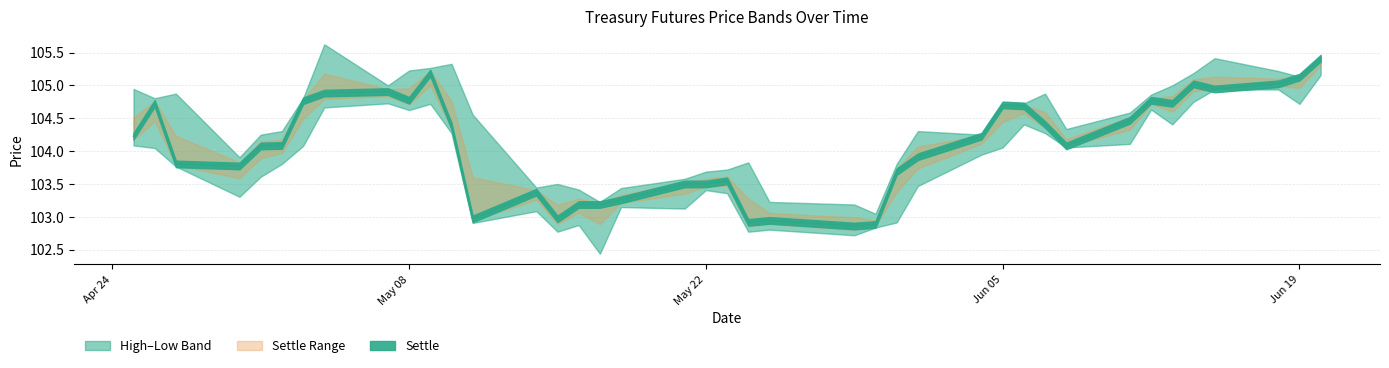

True or false: Low has more than 2 points higher than both neighbors.

True